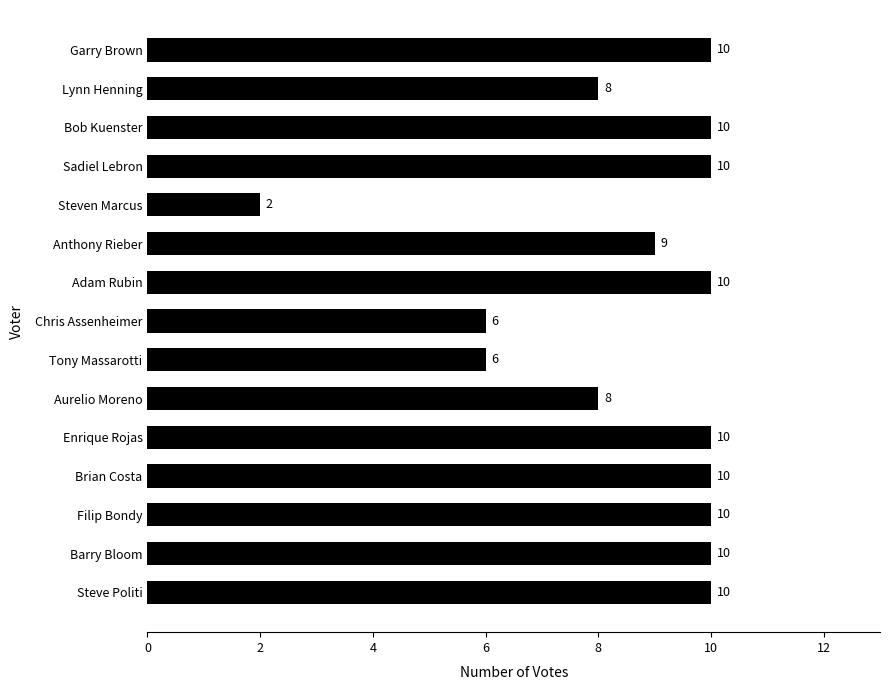

Approximately how many times larger is the value at Garry Brown compared to Steven Marcus?

5.0